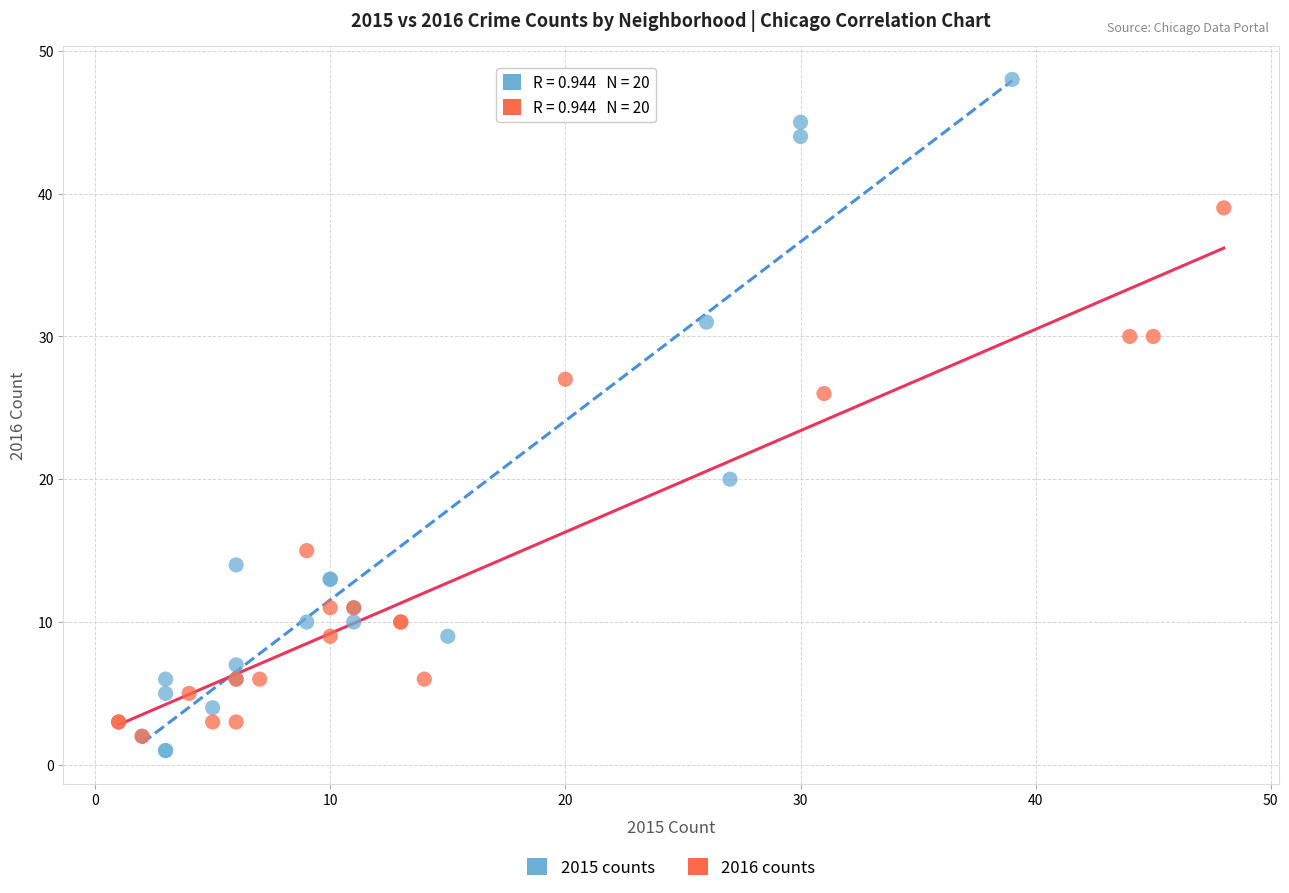

What are all the series names shown in the legend?

2015 counts, 2016 counts